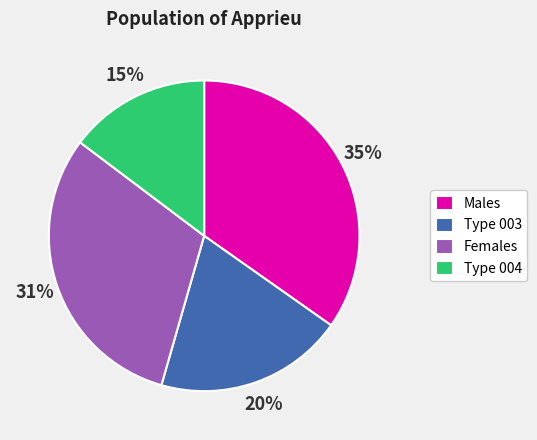

Count the number of slices in the pie.

4